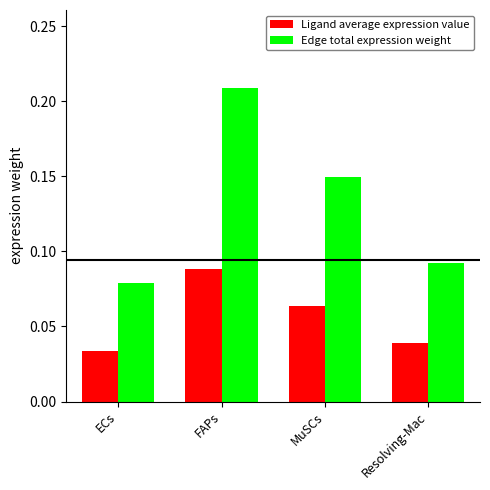

Is the value of Edge total expression weight at ECs greater than the value of Ligand average expression value at Resolving-Mac?

Yes